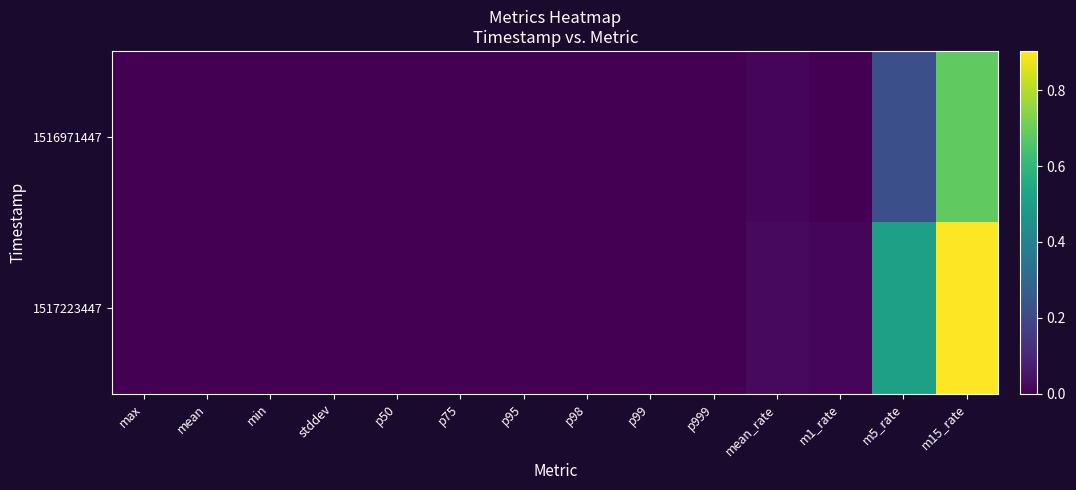

What is the greatest value displayed?

0.9